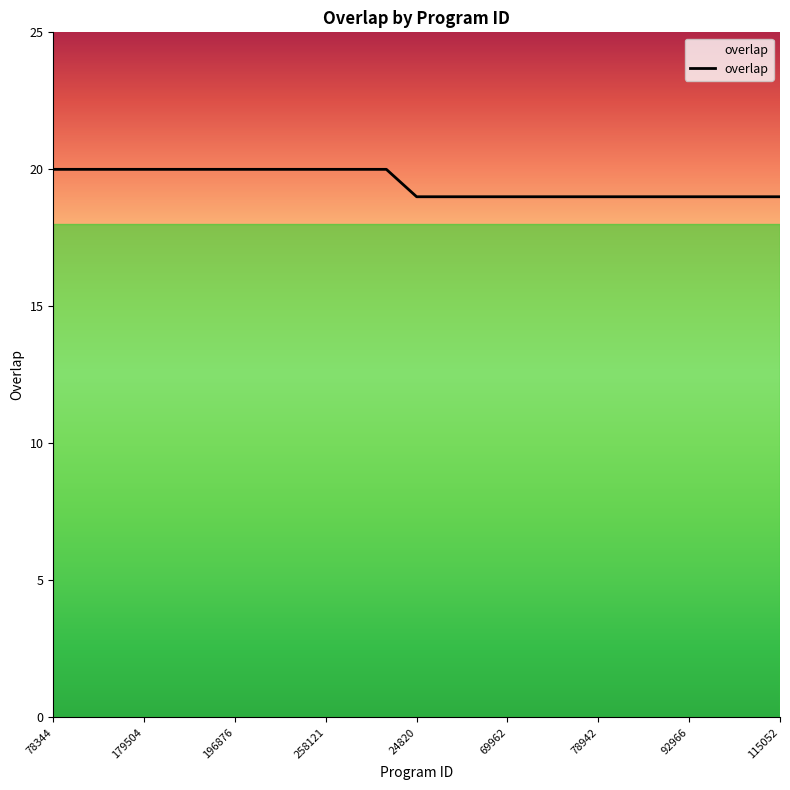

What is the maximum value shown in the chart?

20